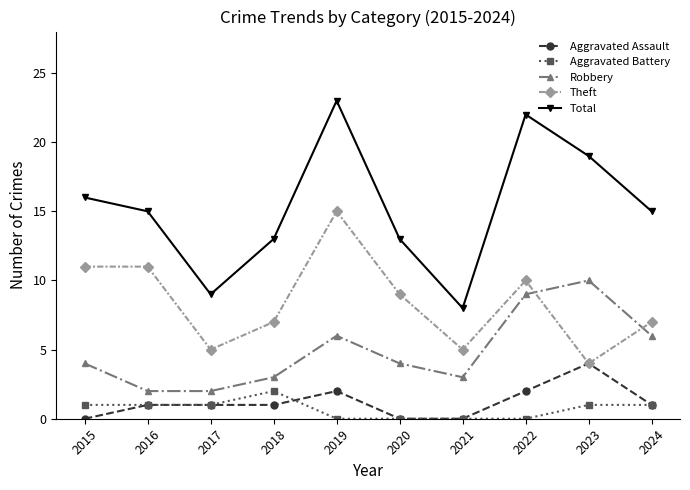

True or false: Aggravated Assault and Total cross at least once.

False